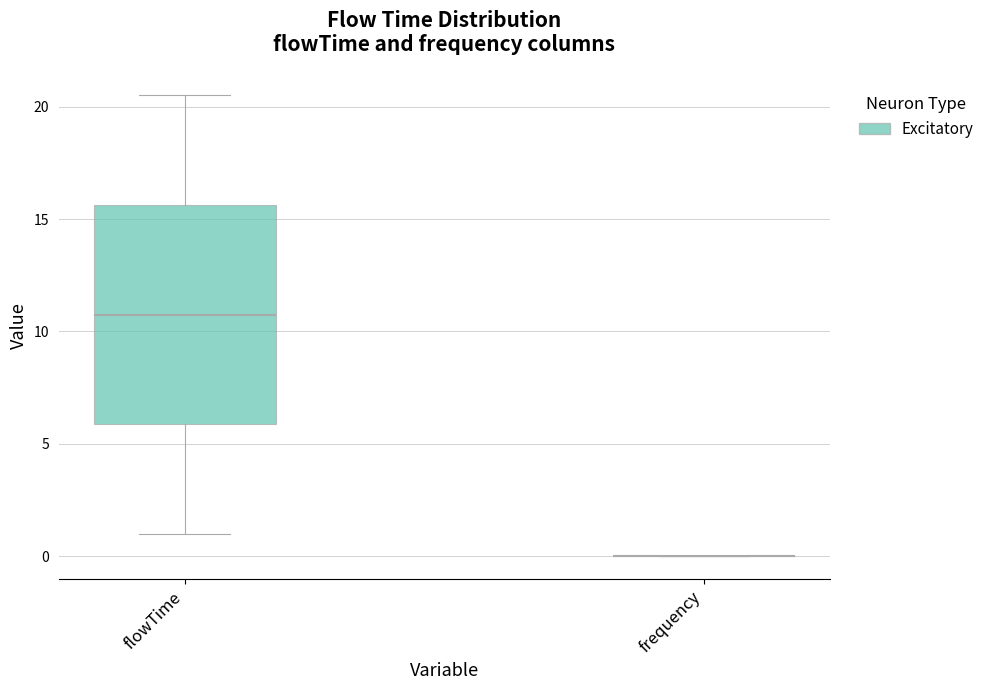

Which box is the tallest, from its lower edge to its upper edge?

flowTime